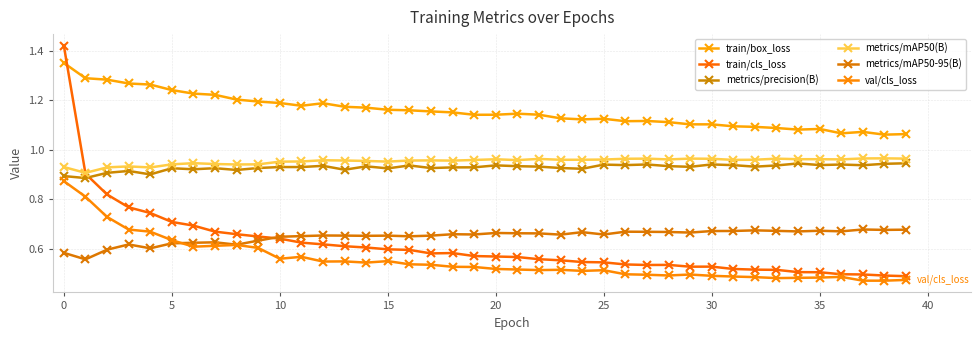

Which label corresponds to the largest value in the chart?

0